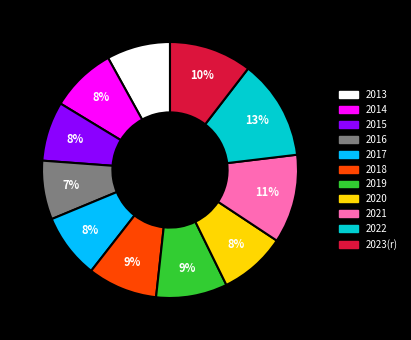

Is 2019 the majority of the pie?

No